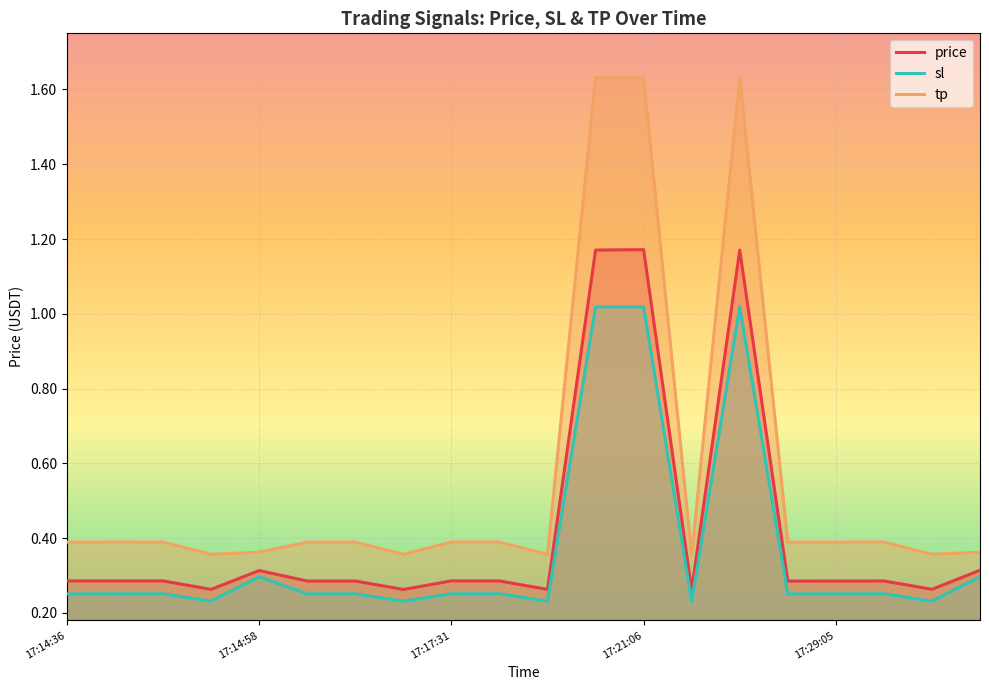

Which series has the largest total across all categories?

tp